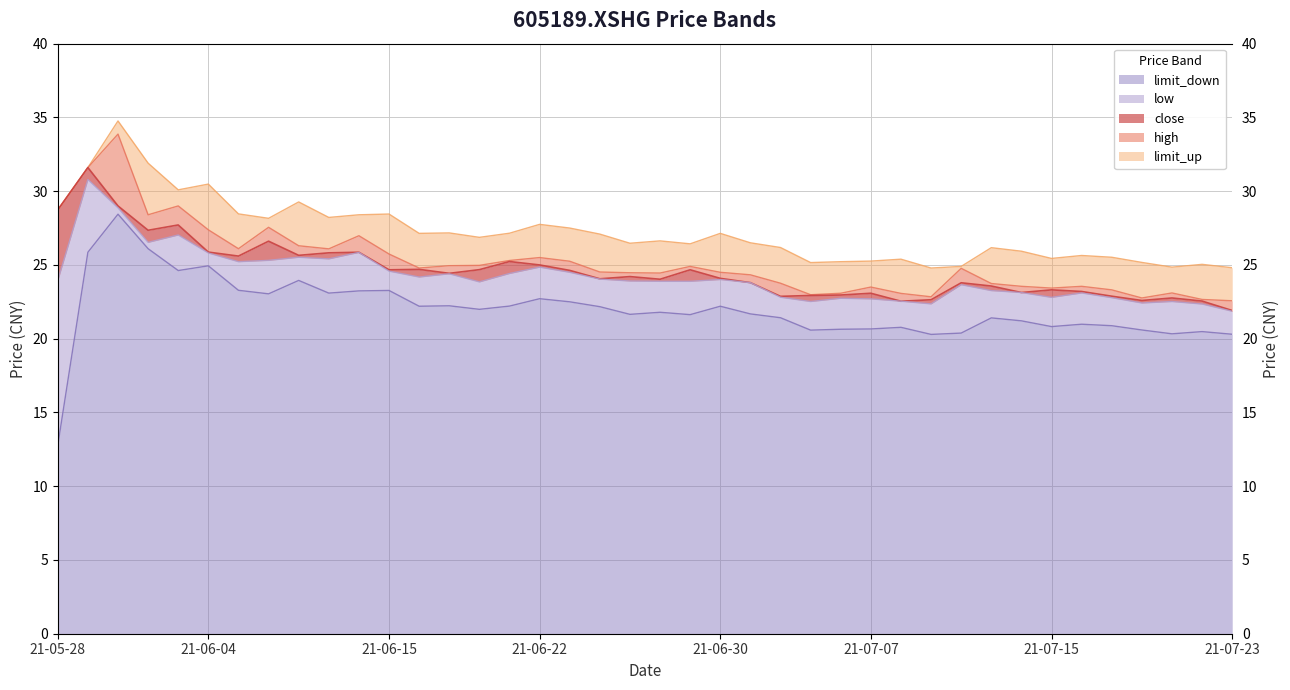

At which category does limit_up reach its first local valley?

2021-06-03